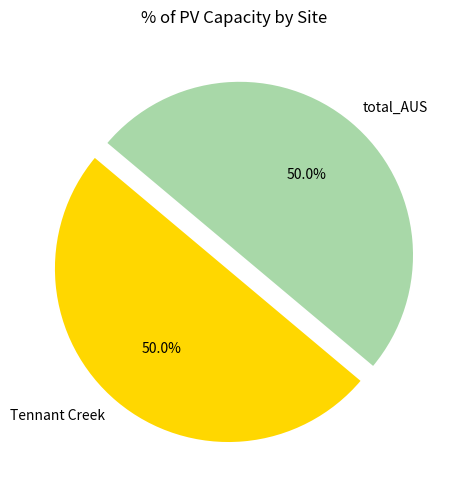

How many slices are in this pie chart?

2